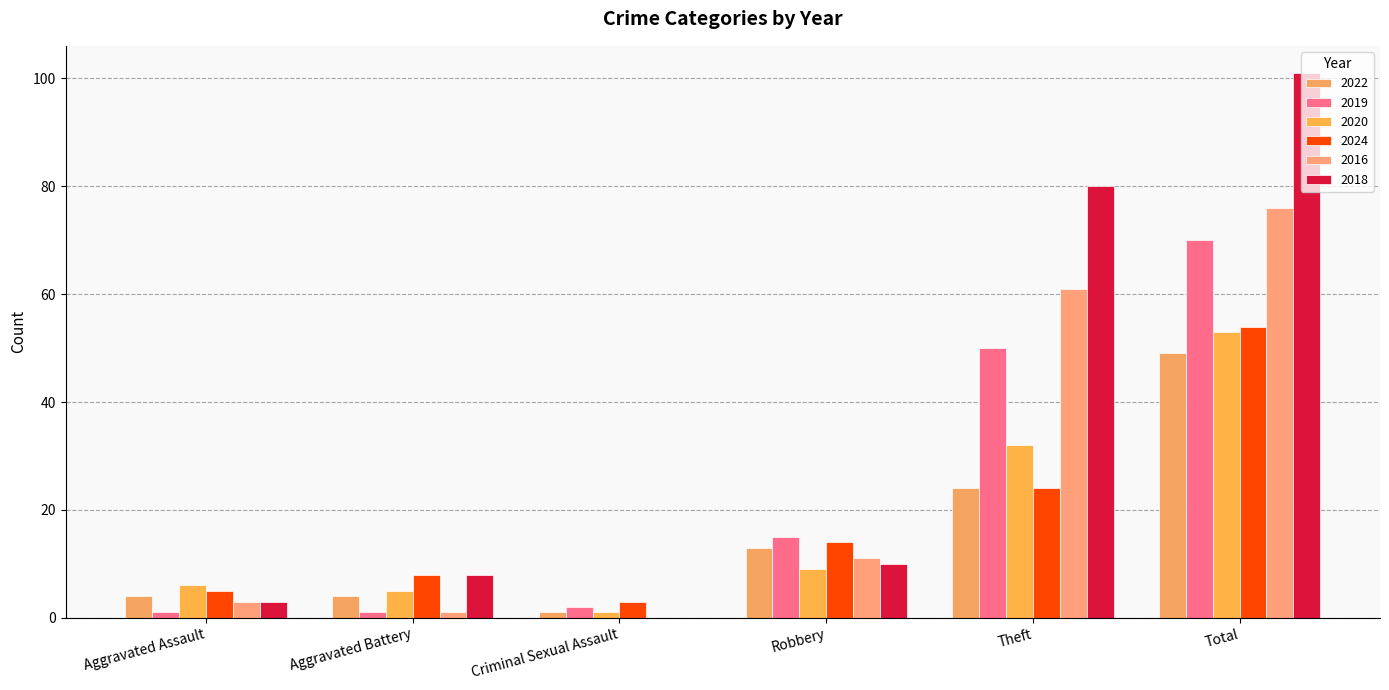

What is the sum of the 2024 values at Theft and Criminal Sexual Assault?

27